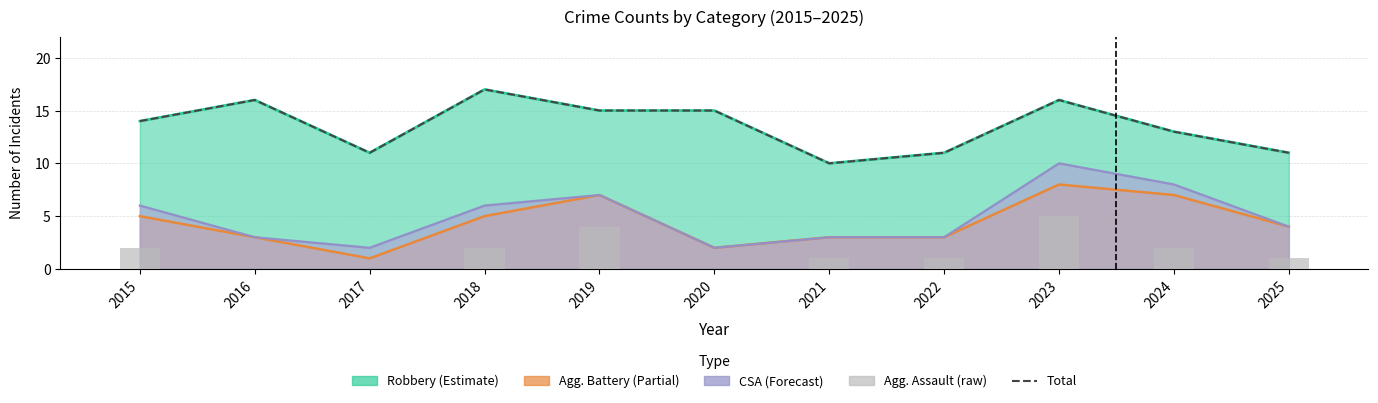

Reading left to right, what are all the values shown in this chart?

Robbery (Estimate): 2015=14	2016=16	2017=11	2018=17	2019=15	2020=15	2021=10	2022=11	2023=16	2024=13	2025=11
Agg. Battery (Partial): 2015=5	2016=3	2017=1	2018=5	2019=7	2020=2	2021=3	2022=3	2023=8	2024=7	2025=4
CSA (Forecast): 2015=6	2016=3	2017=2	2018=6	2019=7	2020=2	2021=3	2022=3	2023=10	2024=8	2025=4
Total: 2015=14	2016=16	2017=11	2018=17	2019=15	2020=15	2021=10	2022=11	2023=16	2024=13	2025=11
Agg. Assault (raw): 2015=2	2016=0	2017=0	2018=2	2019=4	2020=0	2021=1	2022=1	2023=5	2024=2	2025=1